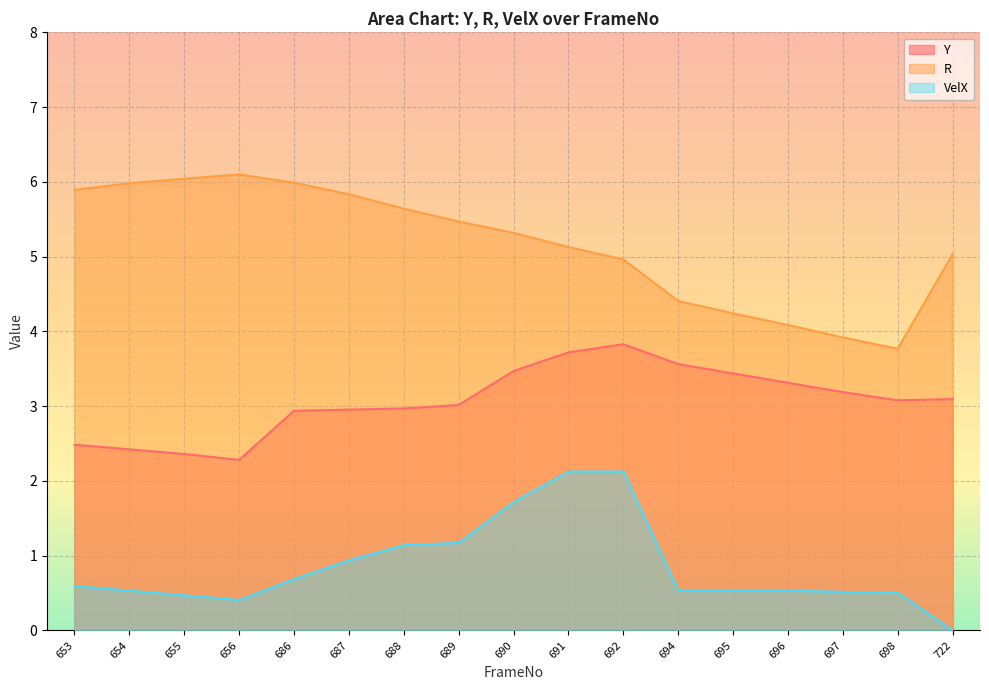

List the series in order of their overall mean, lowest first.

VelX, Y, R